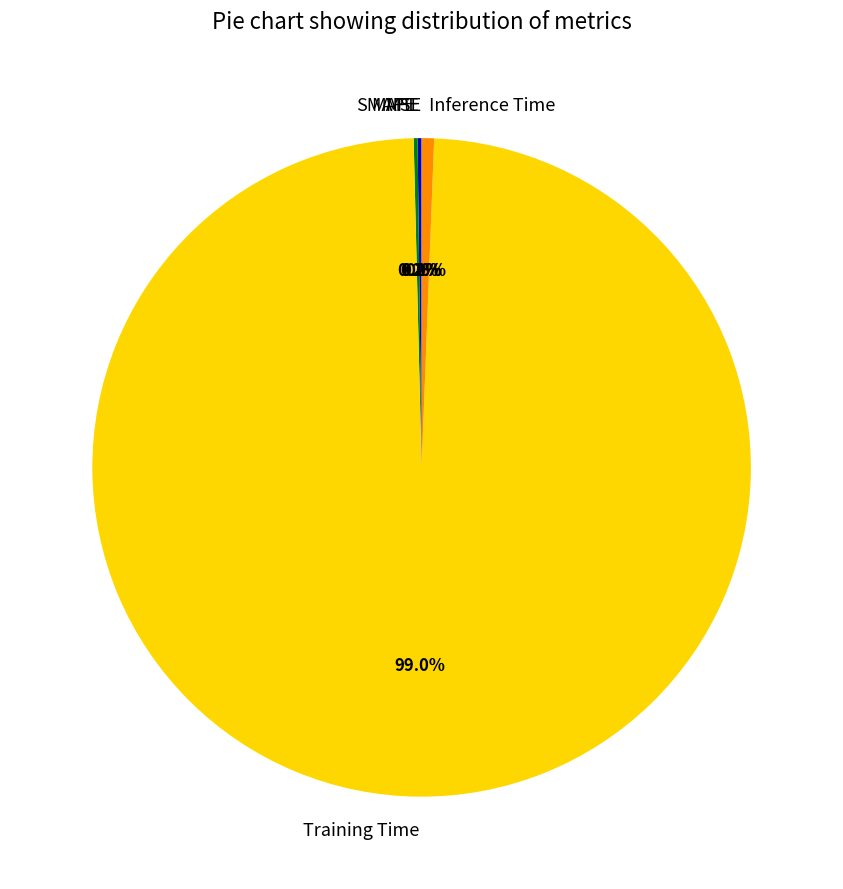

What is the largest slice in the pie chart?

Training Time